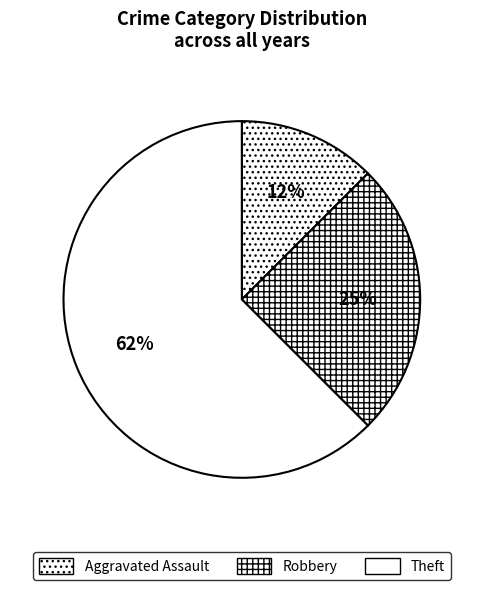

Which slice is the largest?

Theft